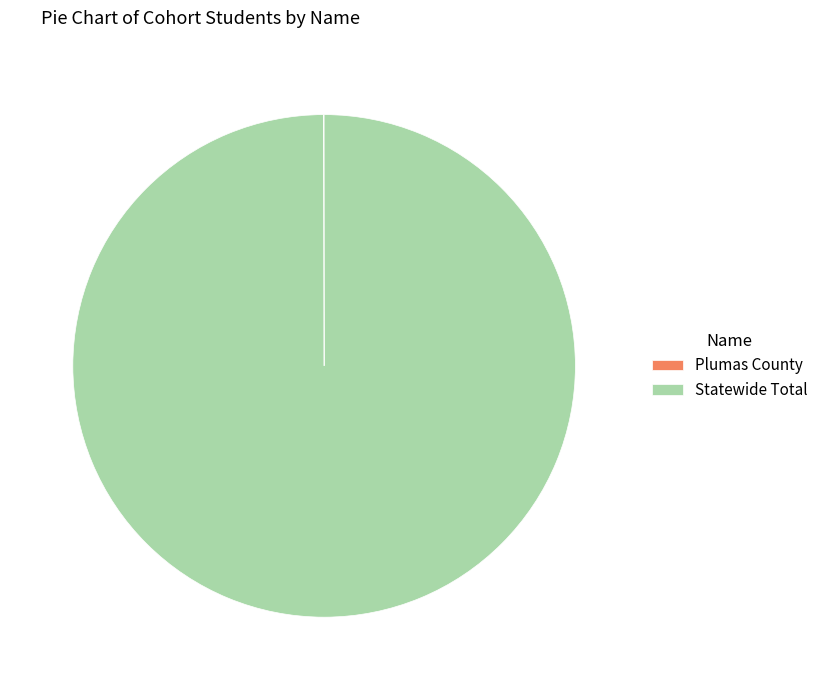

Which category has the biggest portion of the pie?

Statewide Total